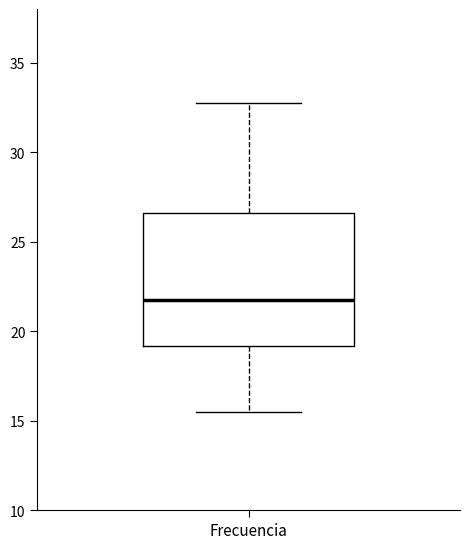

Transcribe this box plot: give where the median line is, the range the box spans, and where the two whiskers end, as read against the y-axis. The values are not printed on the chart, so give them approximately, as read against the axis.

median 21.5, box 19.0 to 26.5, whiskers 15.5 to 32.5